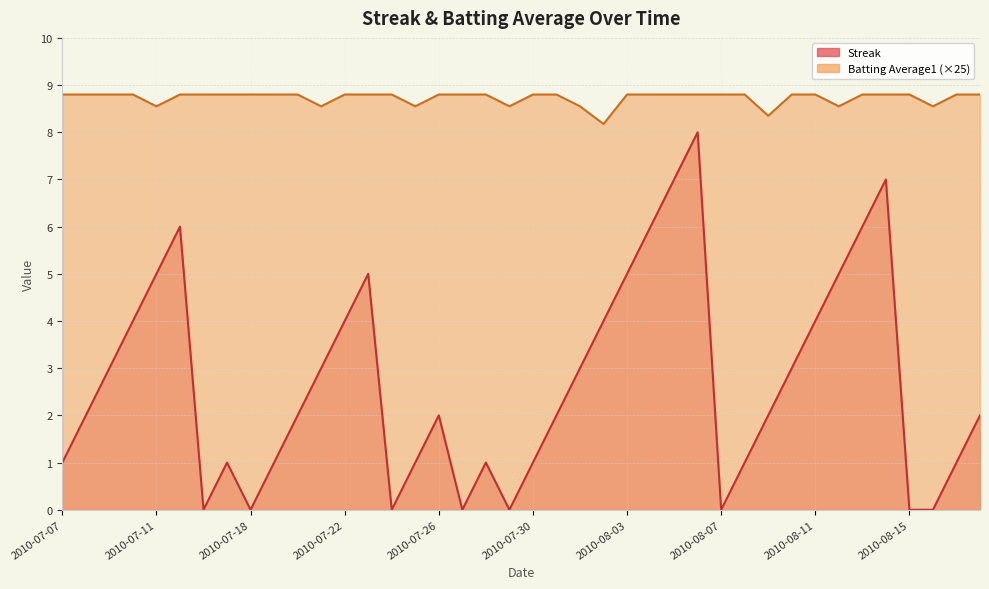

How many data points does each series have?

40